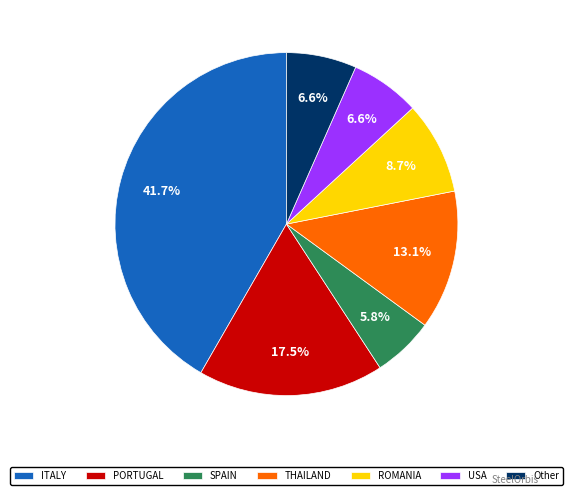

Does ROMANIA account for over 50% of the chart?

No